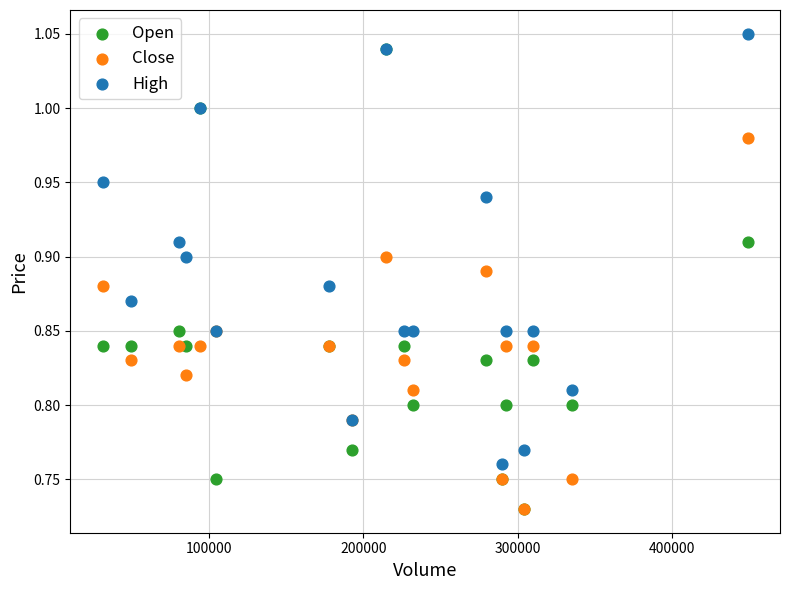

What are all the series names shown in the legend?

Open, Close, High